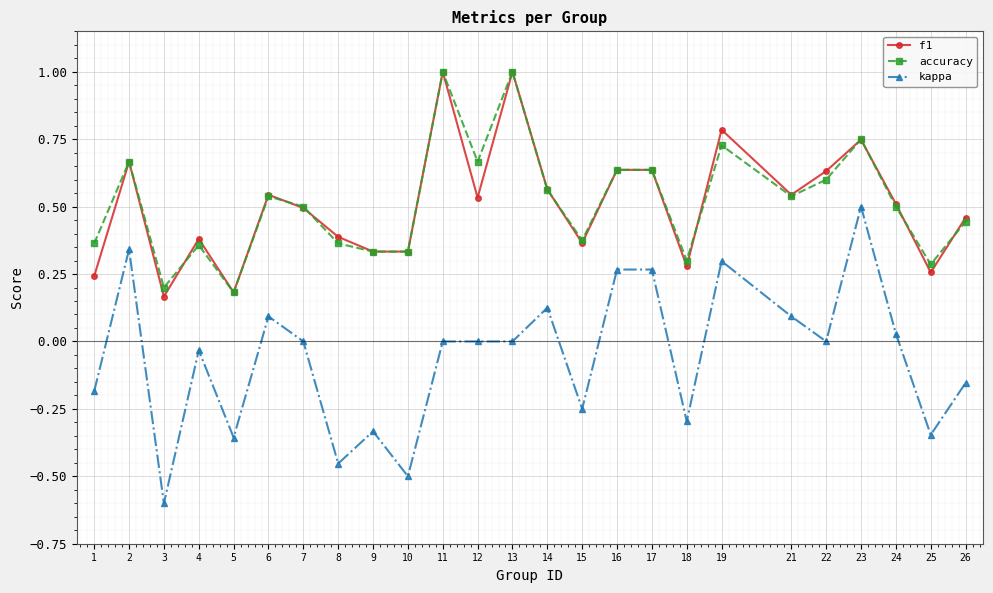

Which series has the largest range (max minus min)?

kappa